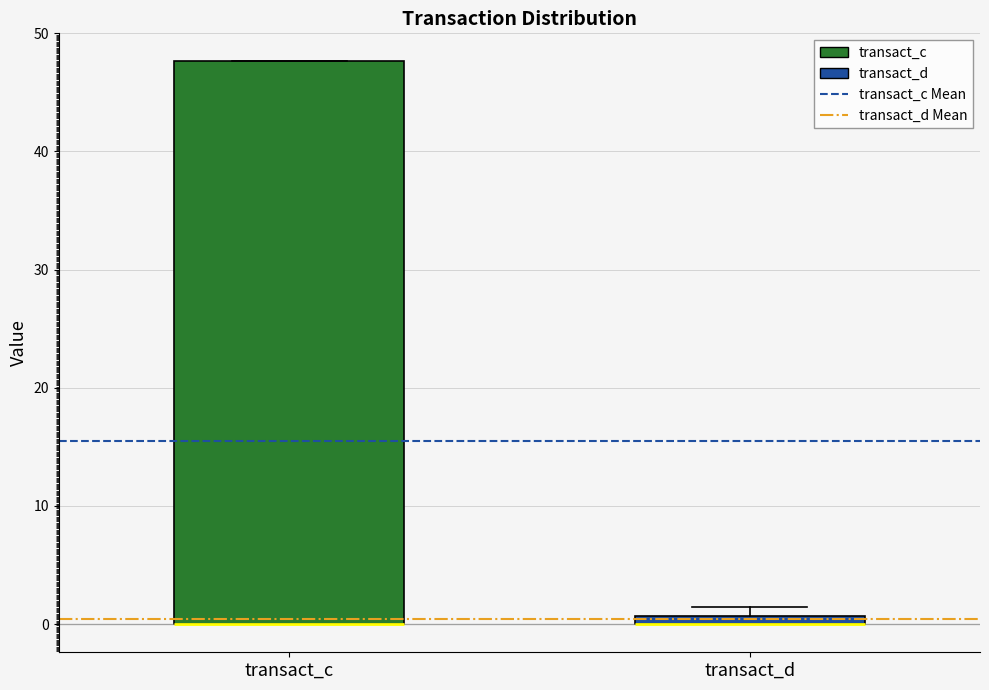

Where is the lower edge of the box for transact_d on the y-axis? The values are not printed on the chart, so give them approximately, as read against the axis.

0